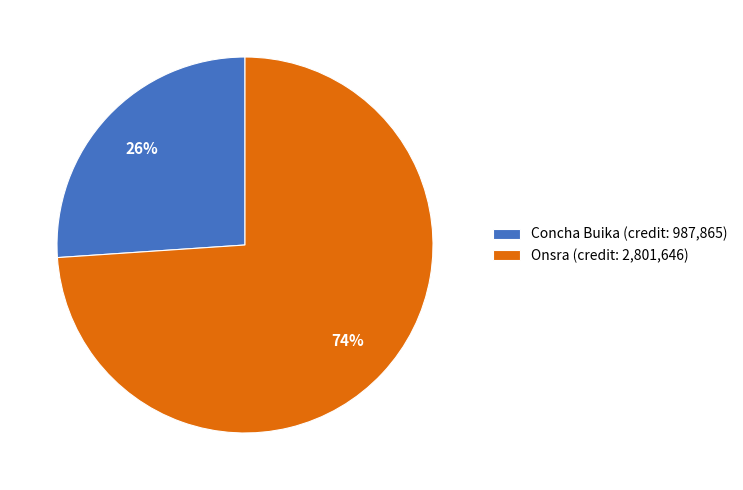

To the nearest percent, what is the average slice percentage?

50%